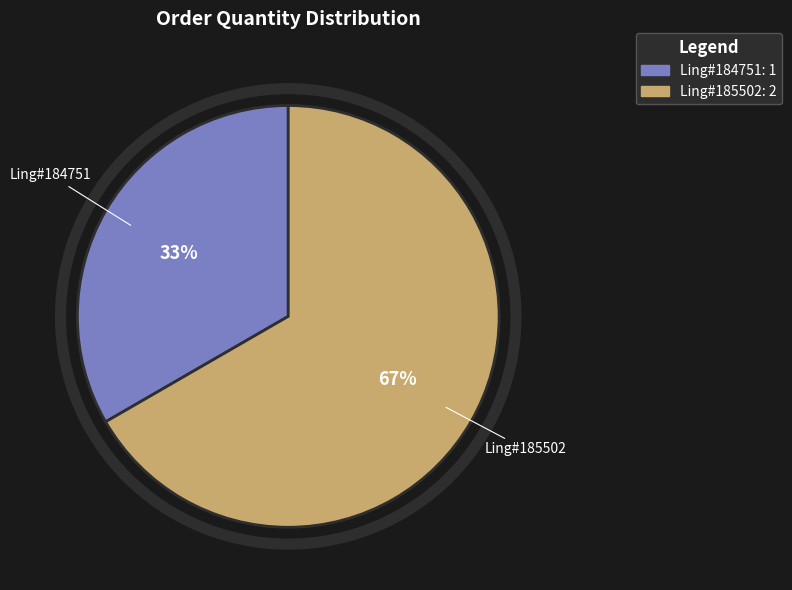

How many slices are in this pie chart?

2